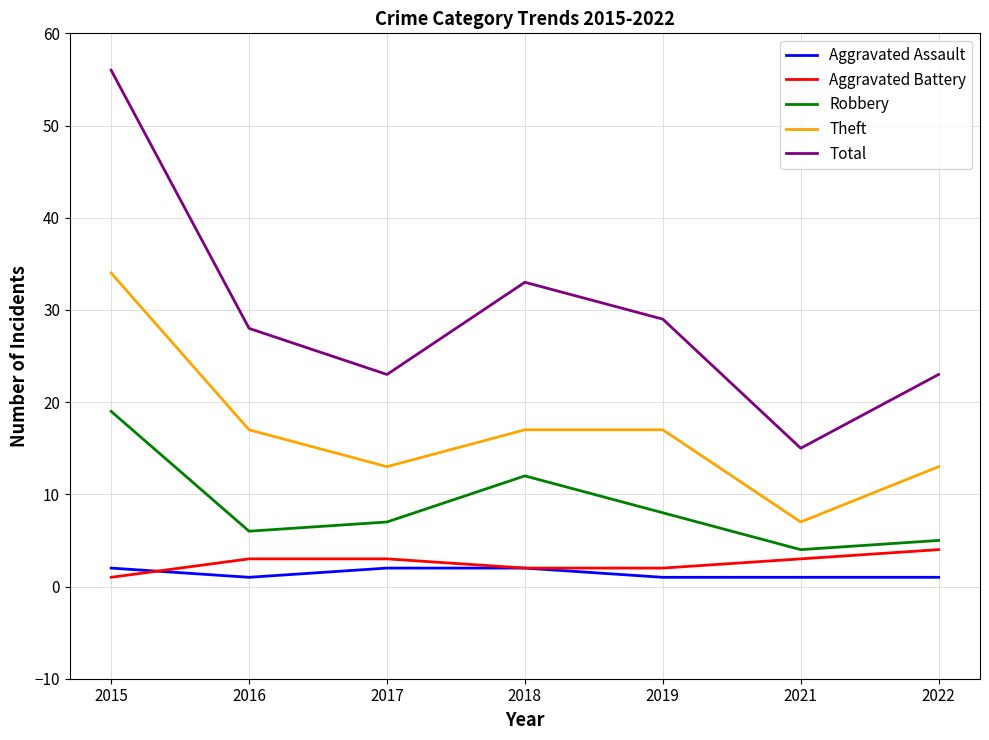

True or false: Aggravated Battery and Theft cross at least once.

False